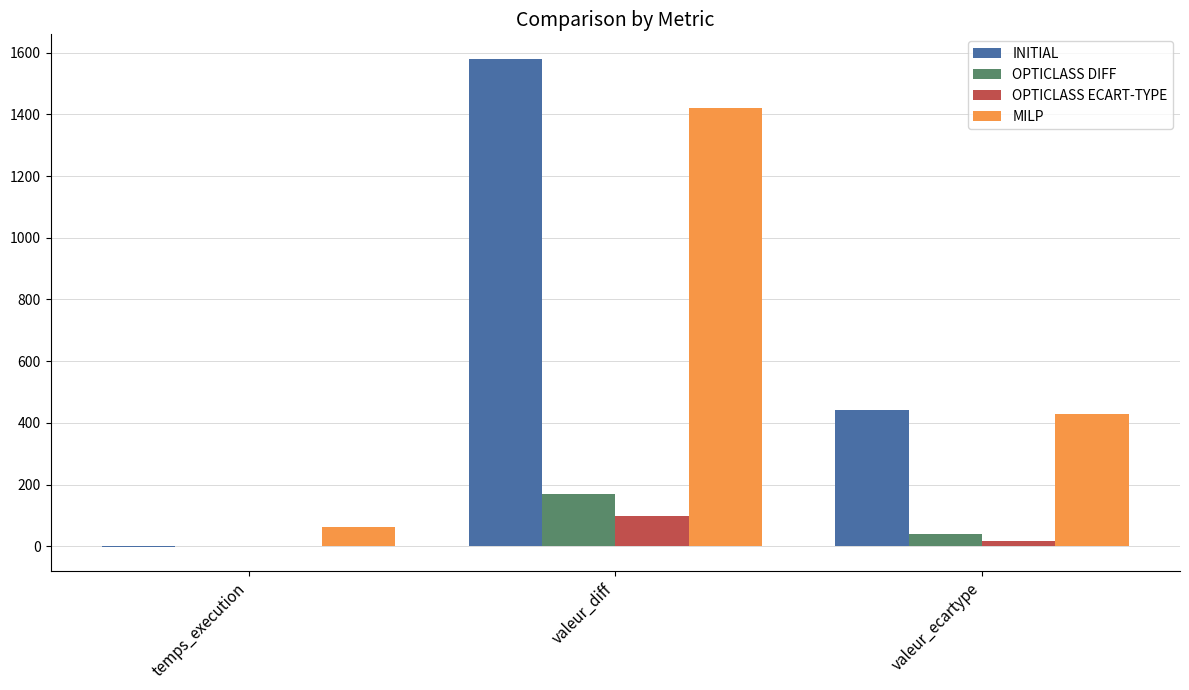

Which category has the highest value in the OPTICLASS DIFF series?

valeur_diff